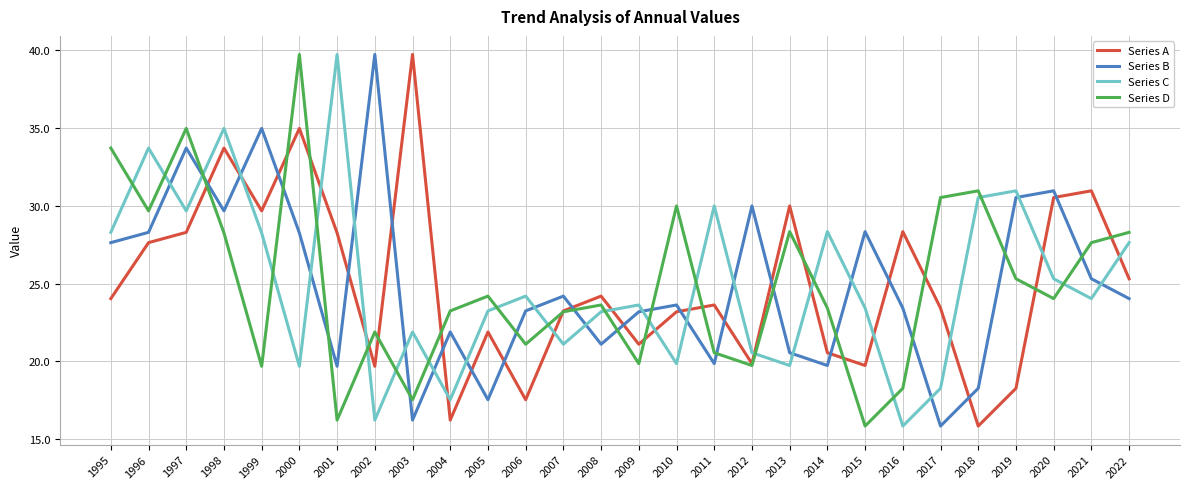

Is the value of Series D at 2008 greater than the value of Series C at 1995?

No